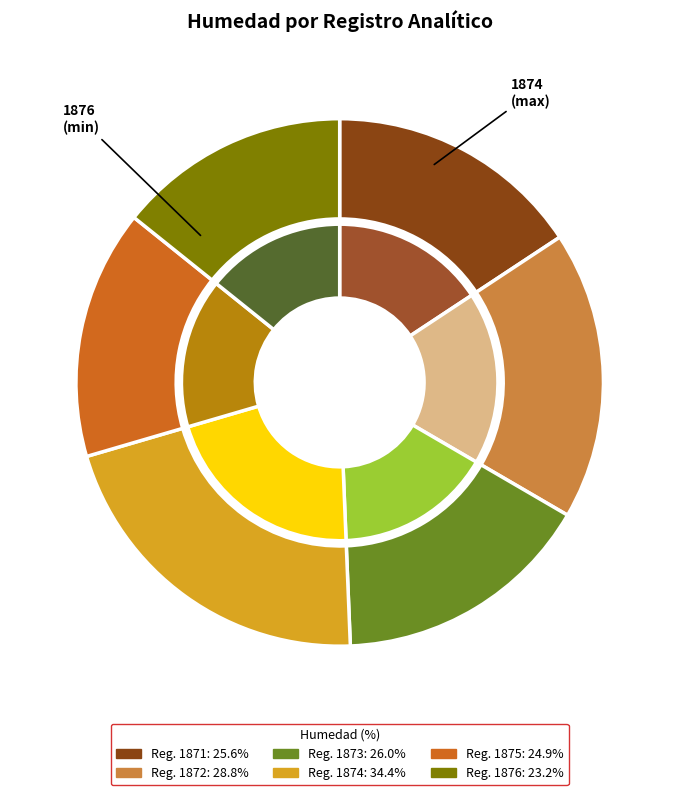

How many slices are in this pie chart?

6